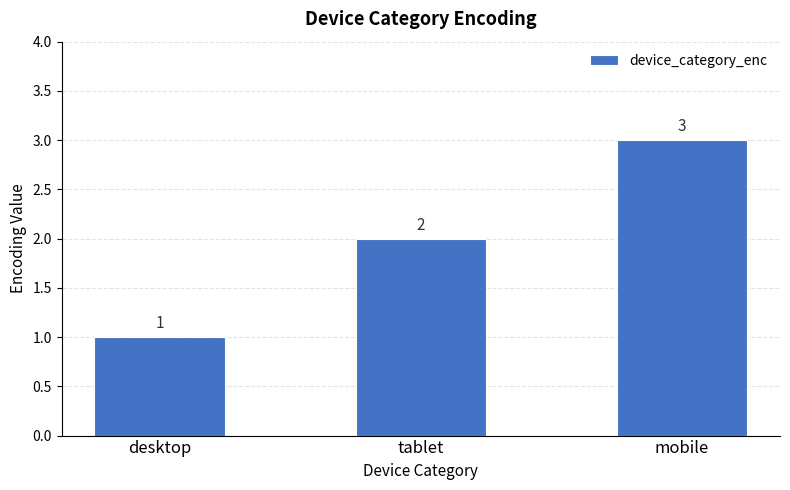

Reading left to right, extract all data points from this chart.

desktop=1	tablet=2	mobile=3